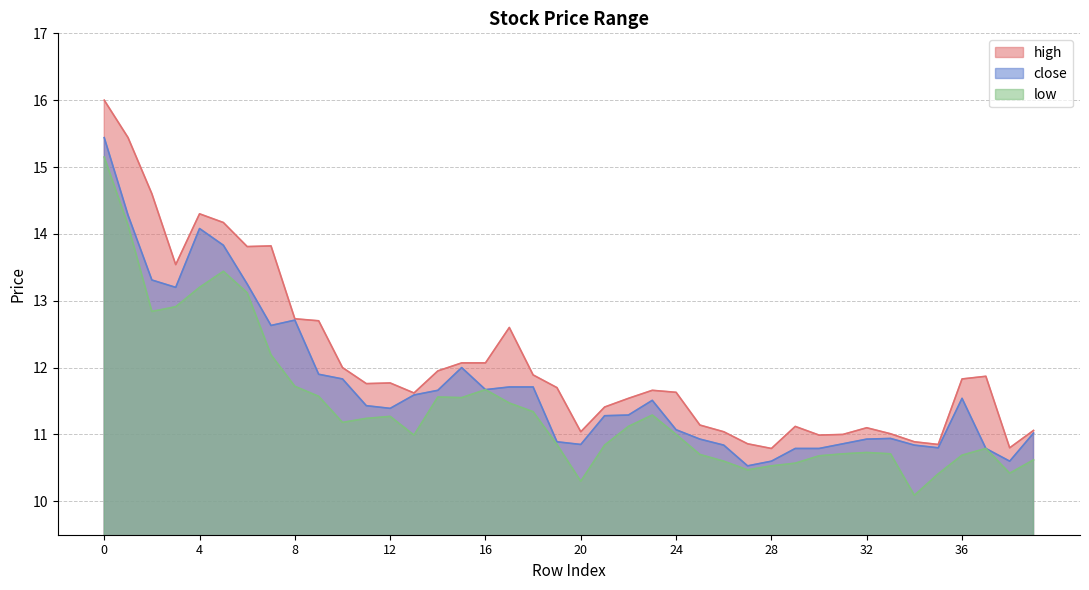

What are all the series names shown in the legend?

high, close, low